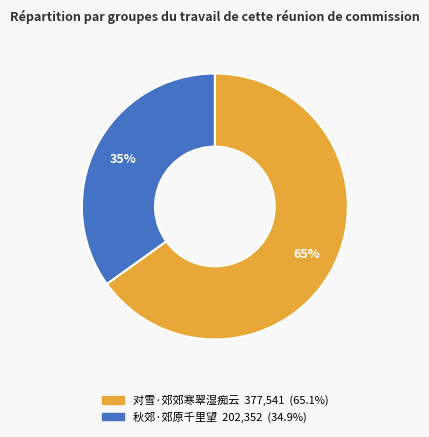

Count the number of slices in the pie.

2